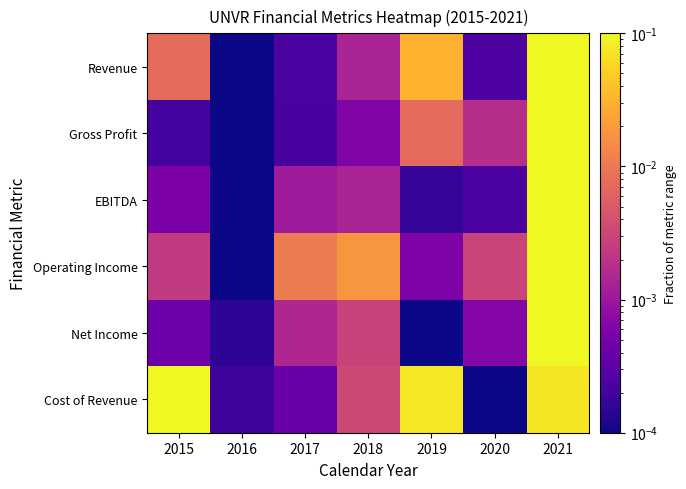

What is the greatest value displayed?

0.1